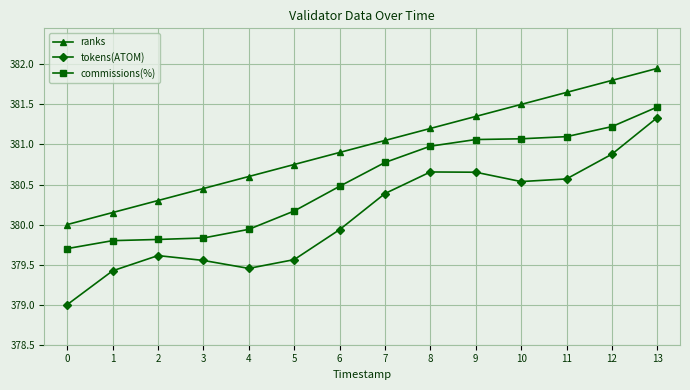

At which category does the chart reach its peak across all series?

13